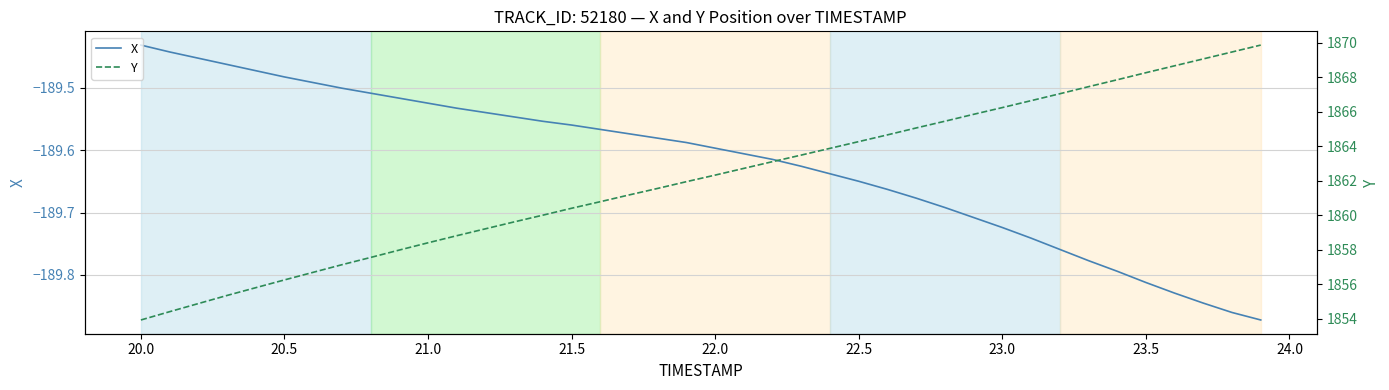

At which label is X closest to -189?

20.0